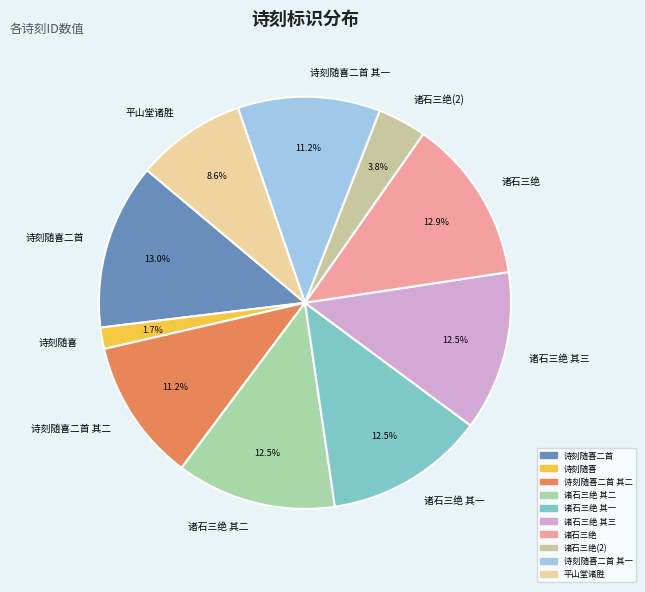

Which category has the smallest portion of the pie?

诗刻随喜